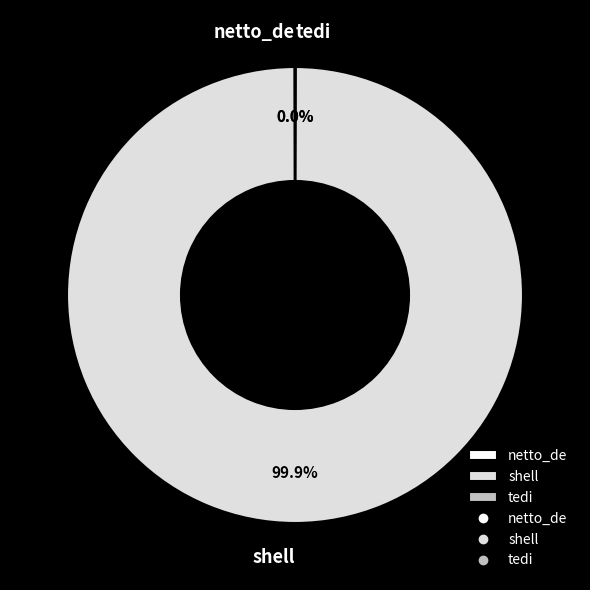

To the nearest percent, what is the difference between the largest and smallest slice percentages?

100%